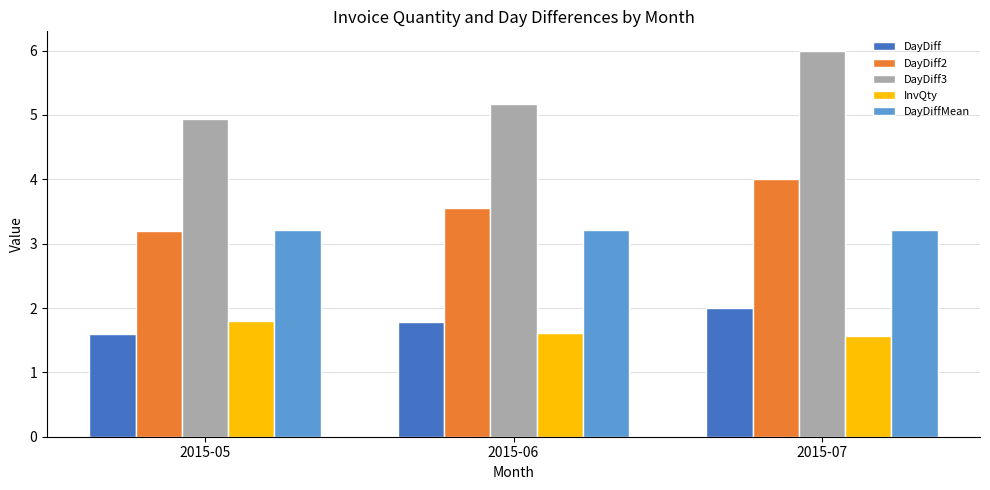

The DayDiff3 series shows 4.9 at 2015-05. True or false?

True